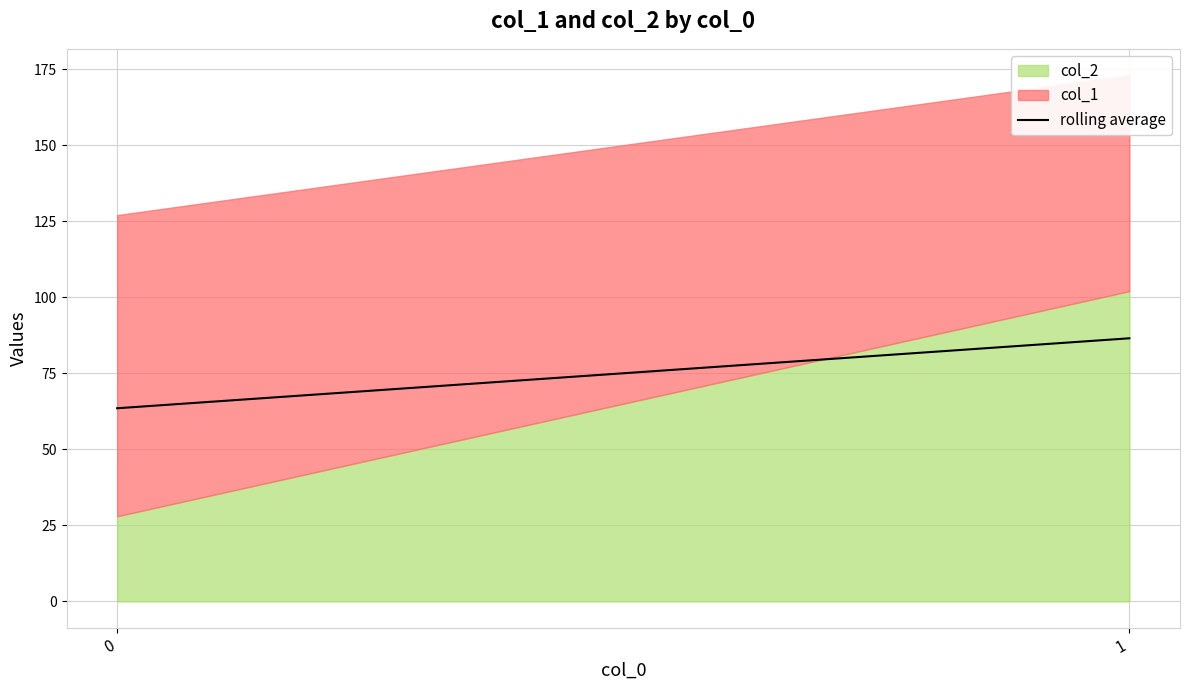

What is the value of the 2nd point from the left?

86.5